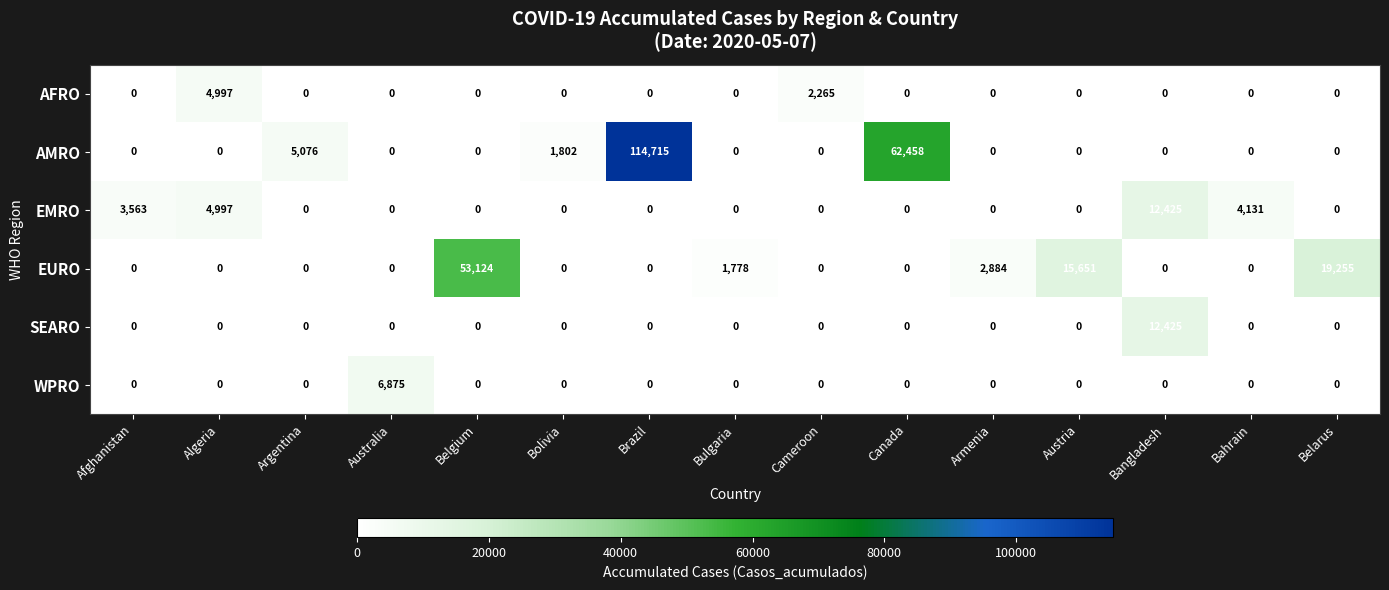

Is it true that EURO equals 34699 at Brazil?

False